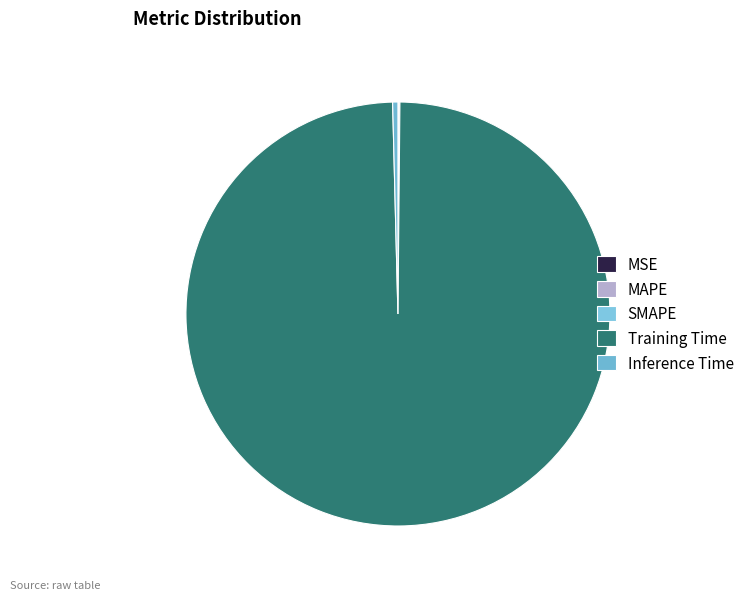

What is the change in value from MAPE to Training Time?

+3.2